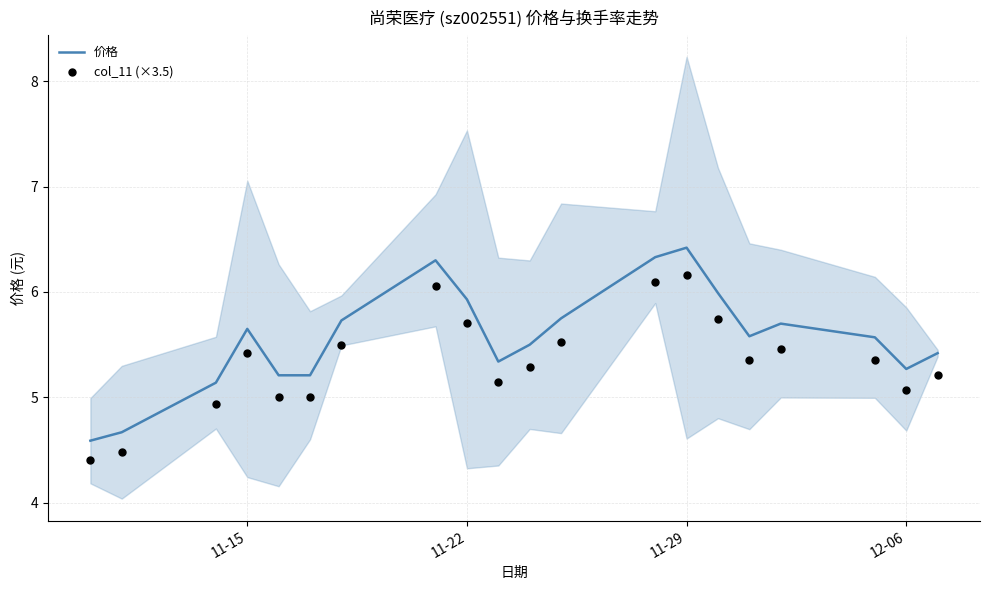

At how many categories does at least one series exceed 5?

18